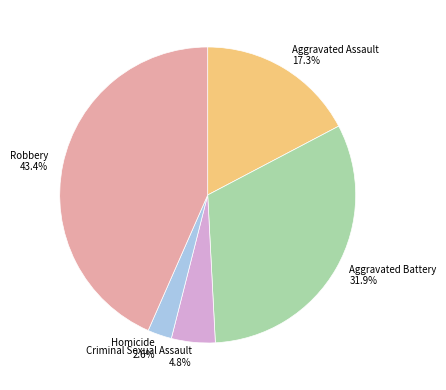

To the nearest percent, what is the combined percentage of Aggravated Battery and Criminal Sexual Assault?

37%